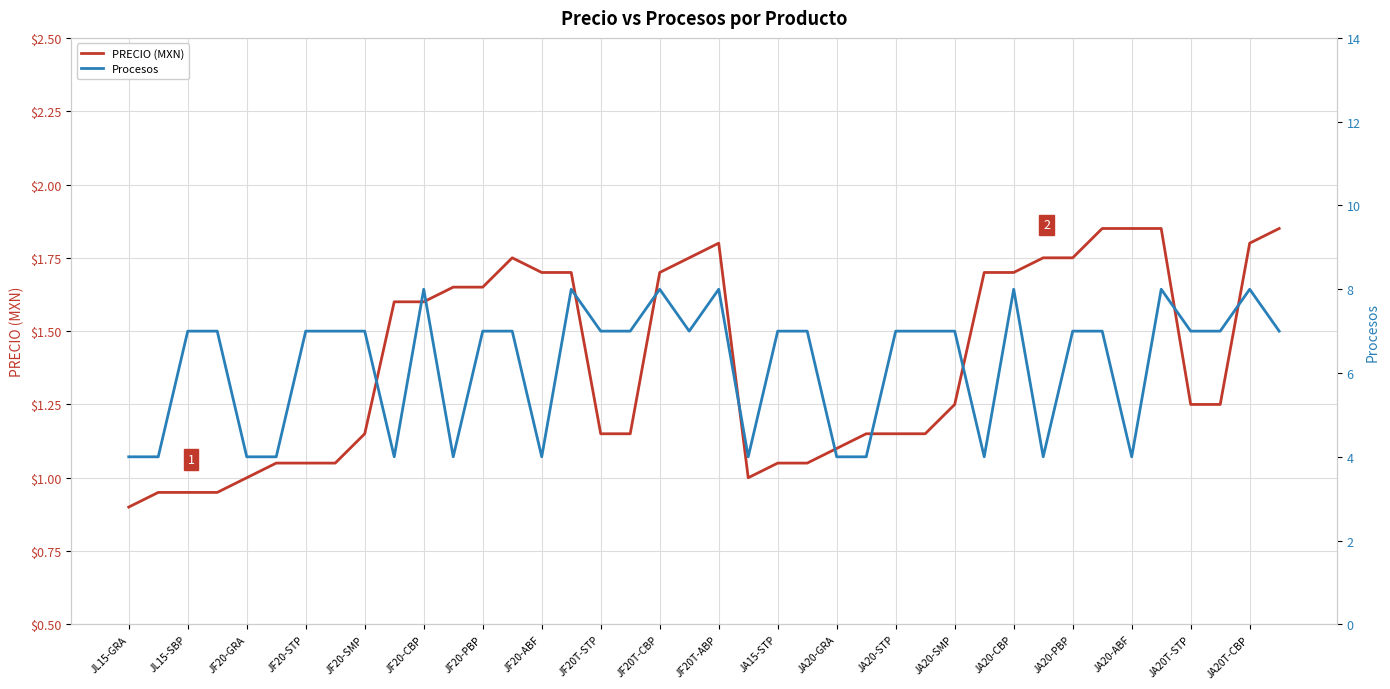

At which category is the sum across all series the highest?

35